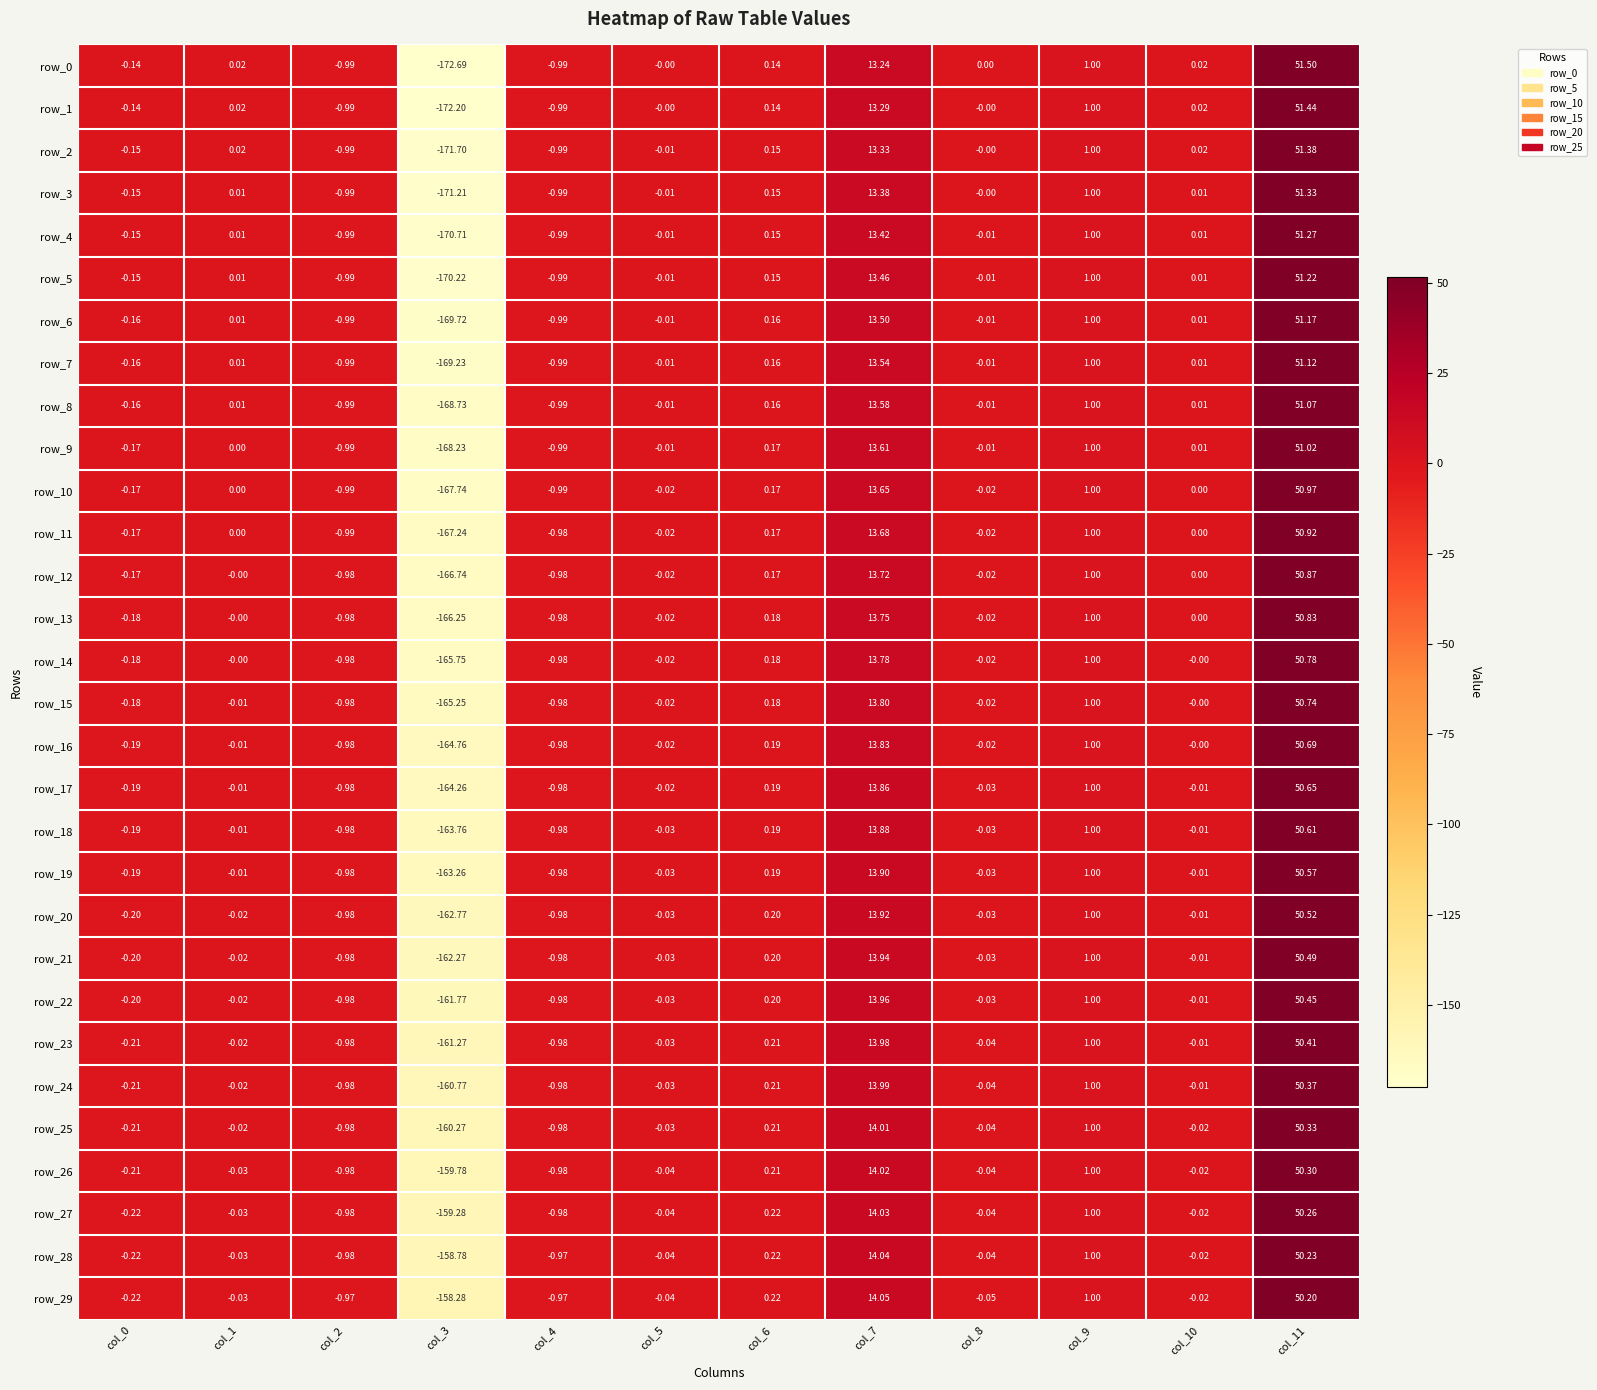

Is the value of row_4 at col_3 greater than the value of row_28 at col_3?

No